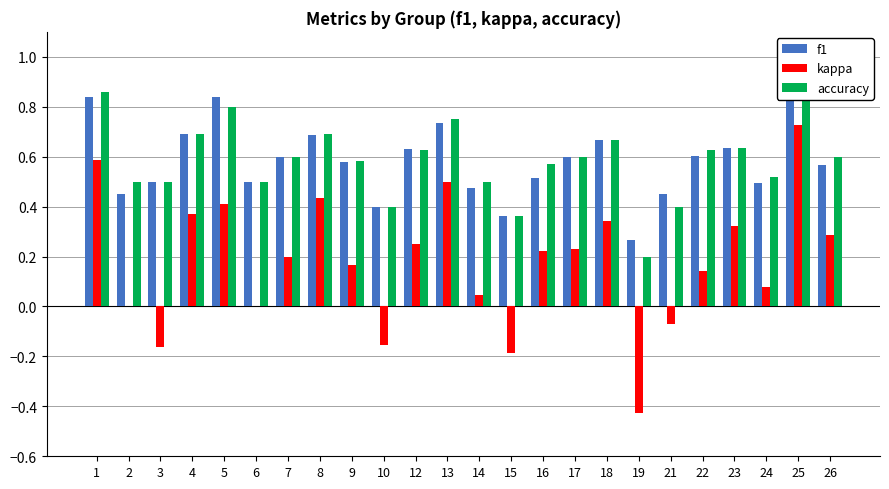

Does the chart contain stacked bars?

No